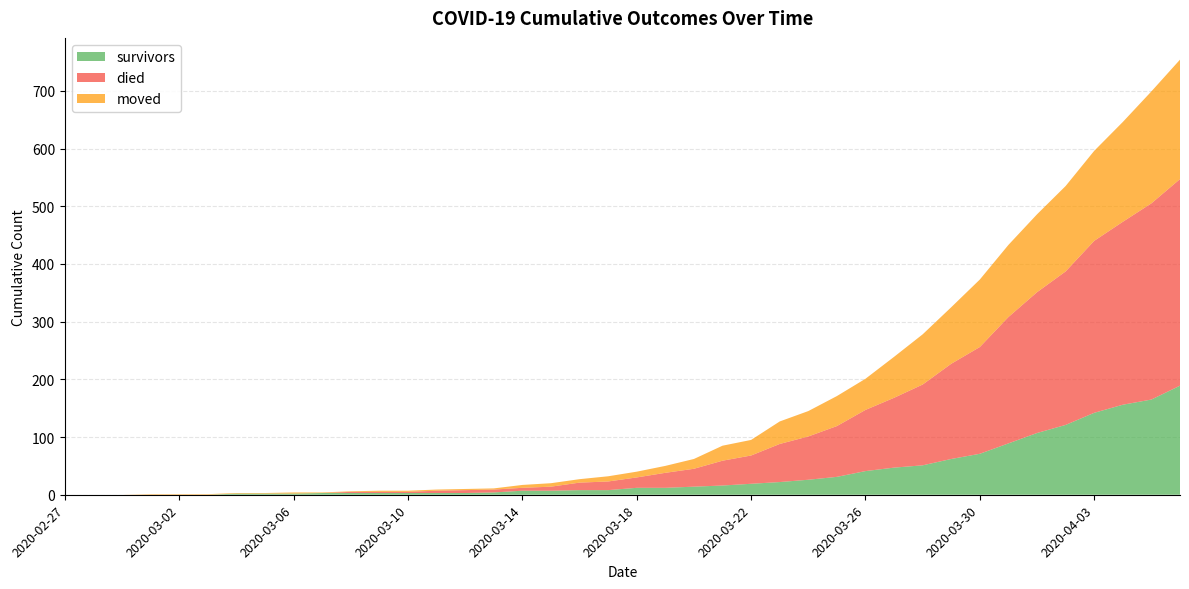

Which has a higher value, 2020-03-13 or 2020-03-20?

2020-03-20